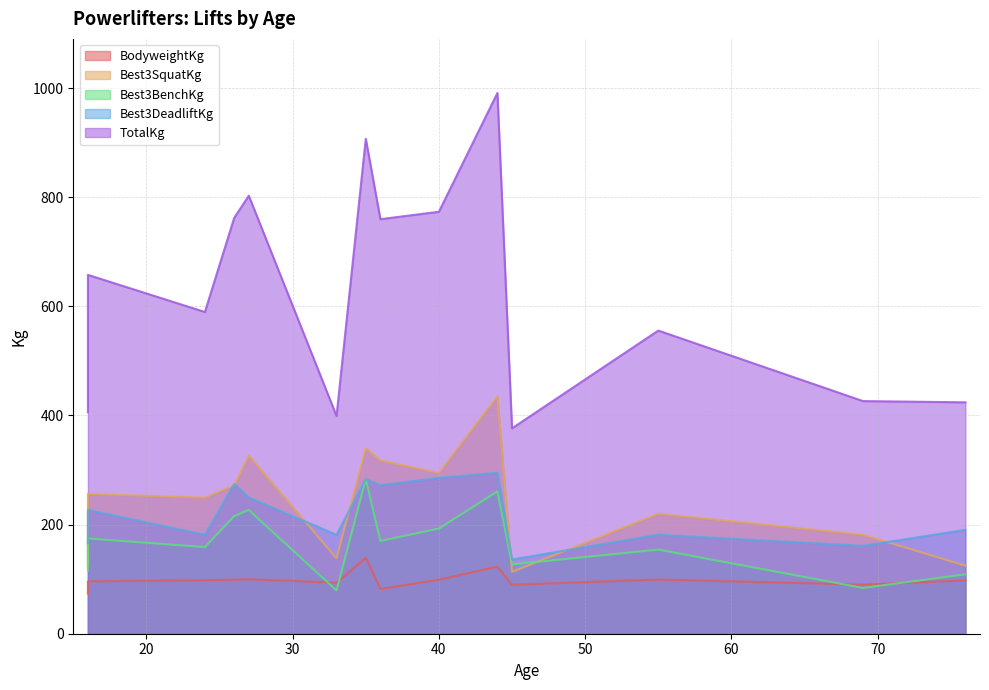

What is the difference between the second highest and minimum values in the TotalKg series?

530.7